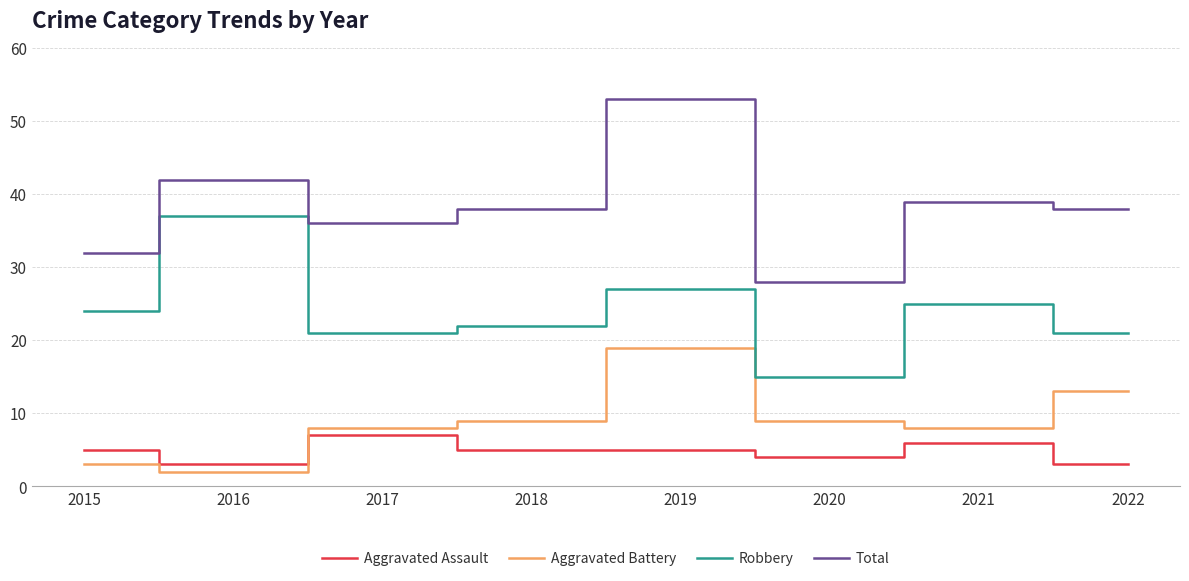

What is the difference between the maximum and minimum values in the Aggravated Assault series?

4